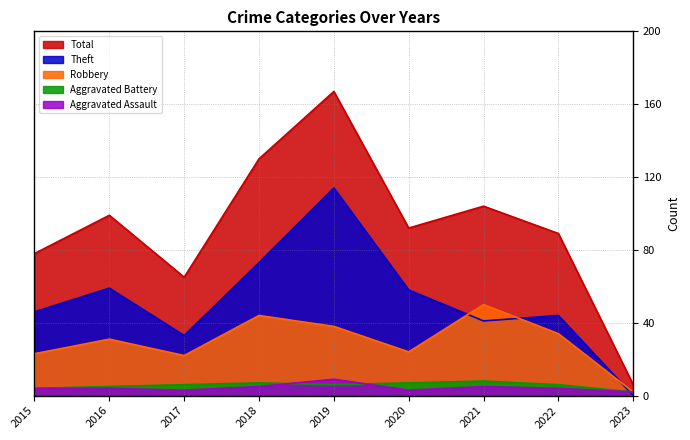

Is it true that Robbery equals 39 at 2020?

False